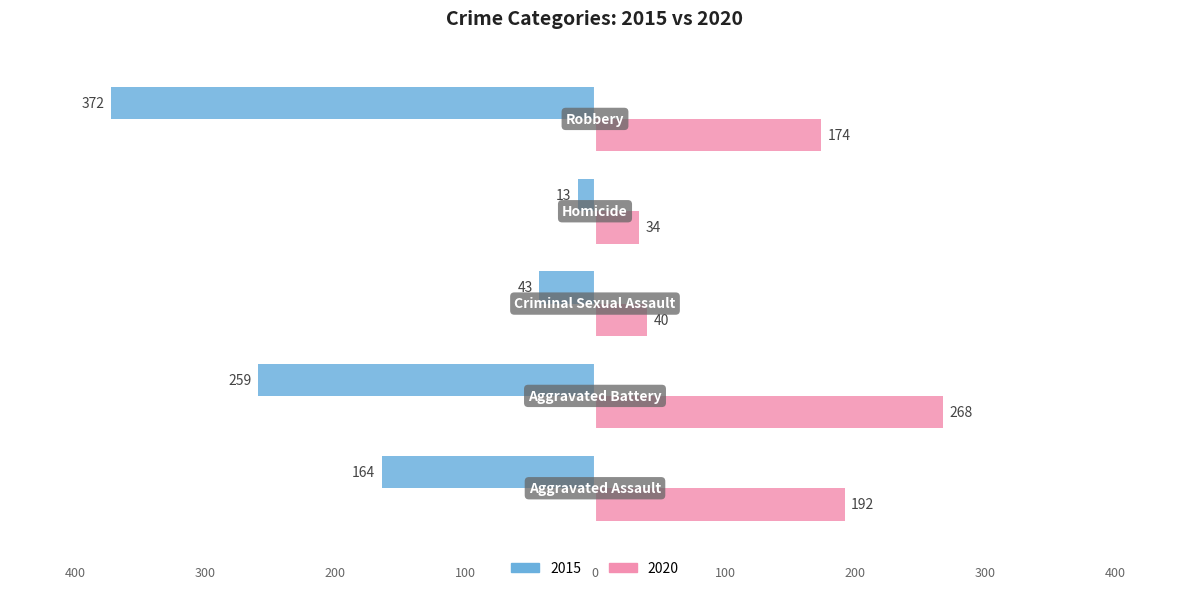

Reading left to right, list all the values displayed in this chart.

2015: -164	-259	-43	-13	-372
2020: 192	268	40	34	174